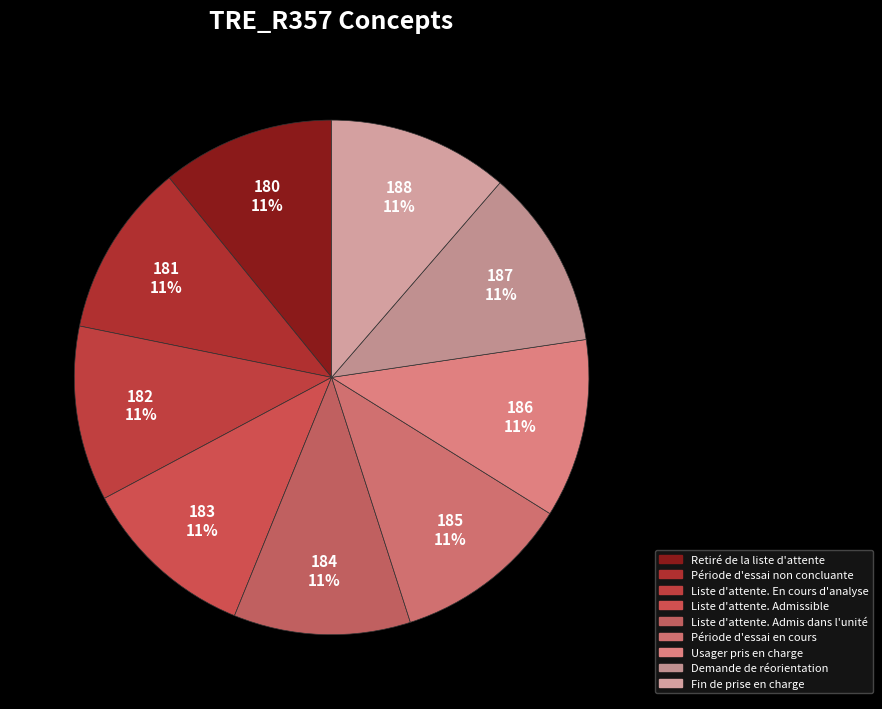

To the nearest percent, what is the combined percentage of Période d'essai non concluante and Liste d'attente. En cours d'analyse?

22%